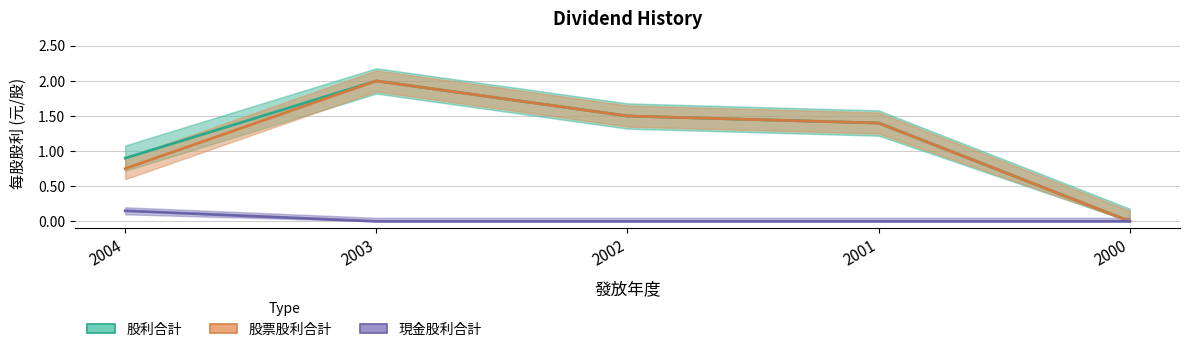

What is the total value across all series at 2001?

2.8